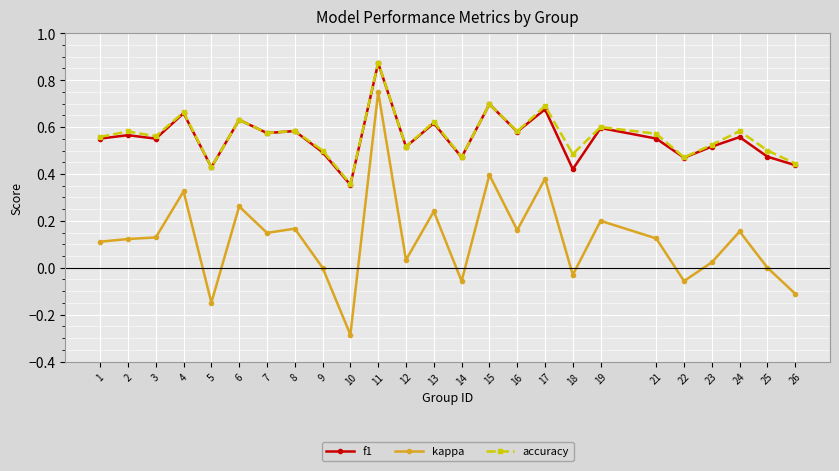

True or false: f1 has more than 0 interior local peaks.

True